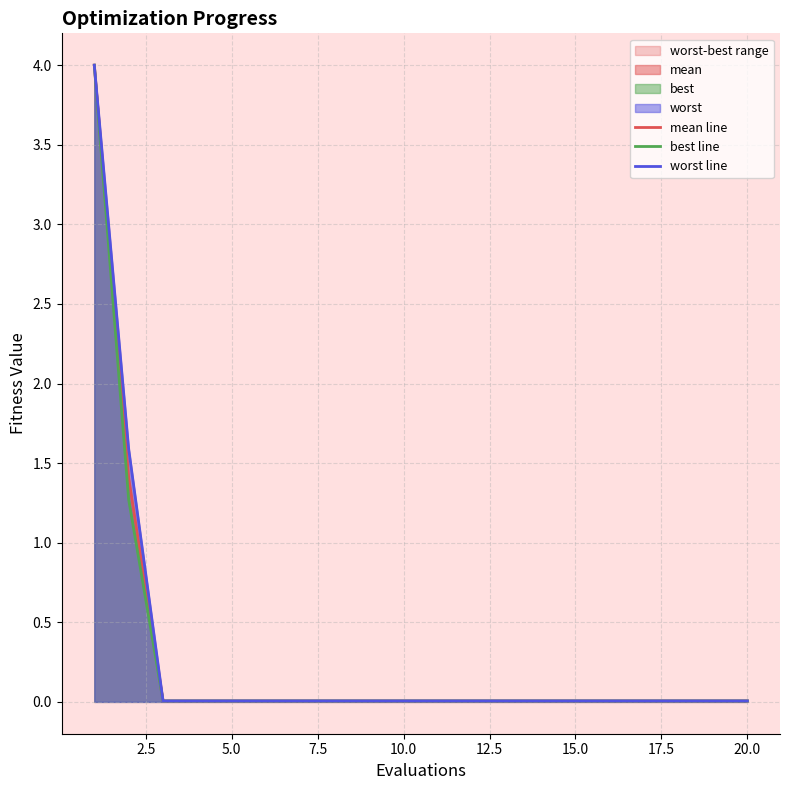

What is the maximum value for mean line?

4.0